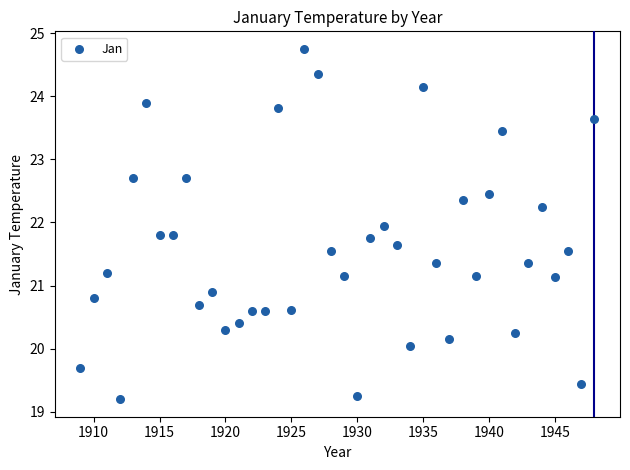

What is the range of X values (max minus min)?

39.0